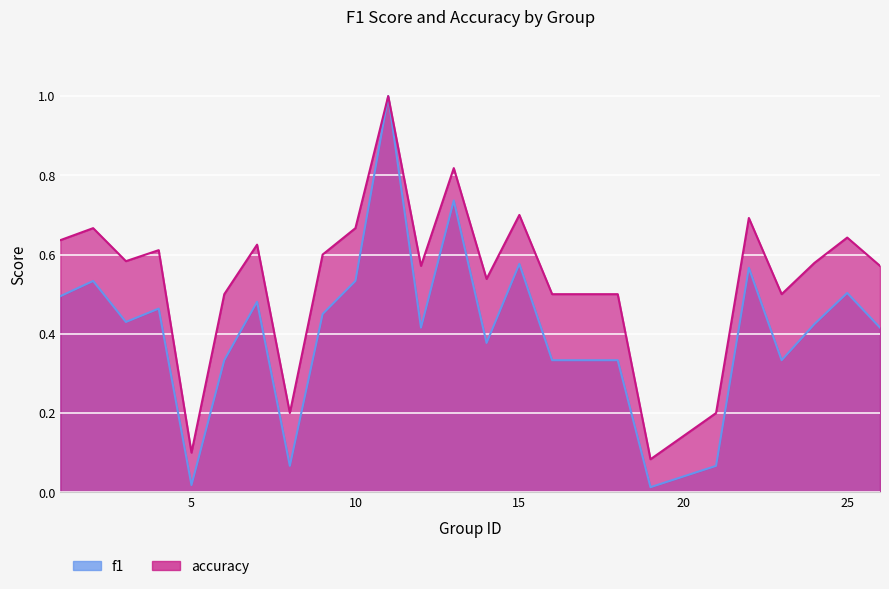

How many lines are shown in the chart?

2